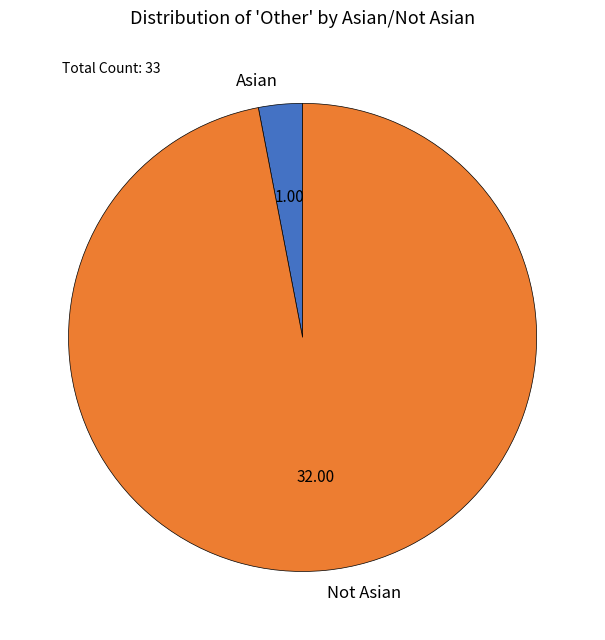

Which has a higher value, Asian or Not Asian?

Not Asian